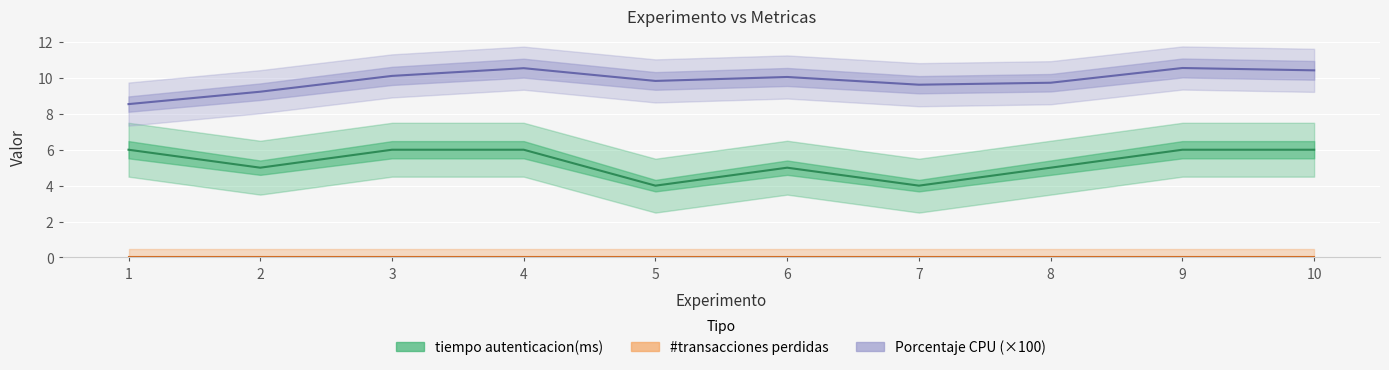

Reading left to right, what are all the values shown in this chart?

tiempo autenticacion(ms): 1=6.0	2=5.0	3=6.0	4=6.0	5=4.0	6=5.0	7=4.0	8=5.0	9=6.0	10=6.0
#transacciones perdidas: 1=0.0	2=0.0	3=0.0	4=0.0	5=0.0	6=0.0	7=0.0	8=0.0	9=0.0	10=0.0
Porcentaje CPU (×100): 1=8.5	2=9.2	3=10.1	4=10.5	5=9.8	6=10.1	7=9.6	8=9.7	9=10.5	10=10.4